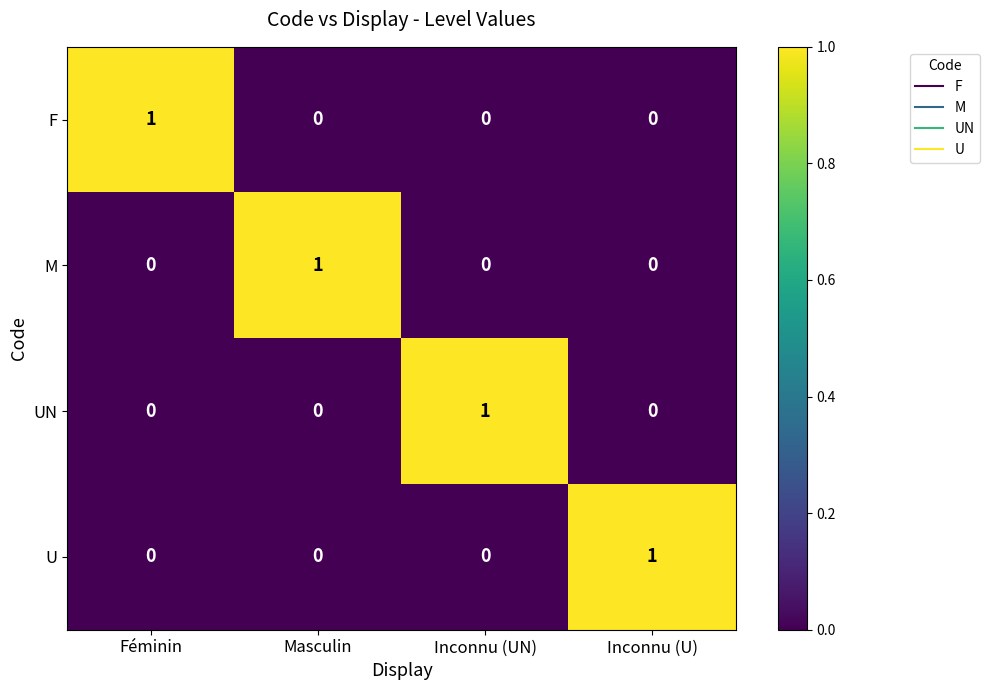

Reading left to right, extract all data points from this chart.

F: 1	0	0	0
M: 0	1	0	0
UN: 0	0	1	0
U: 0	0	0	1